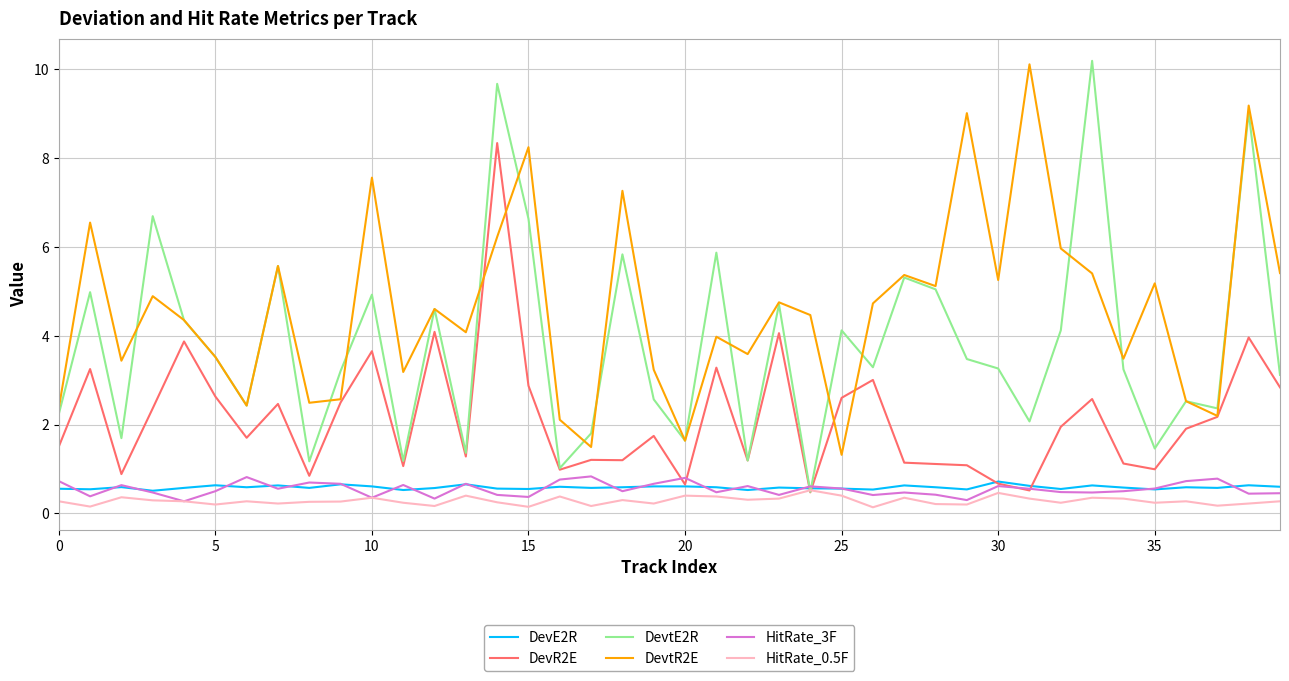

How many categories are shown in the chart?

40